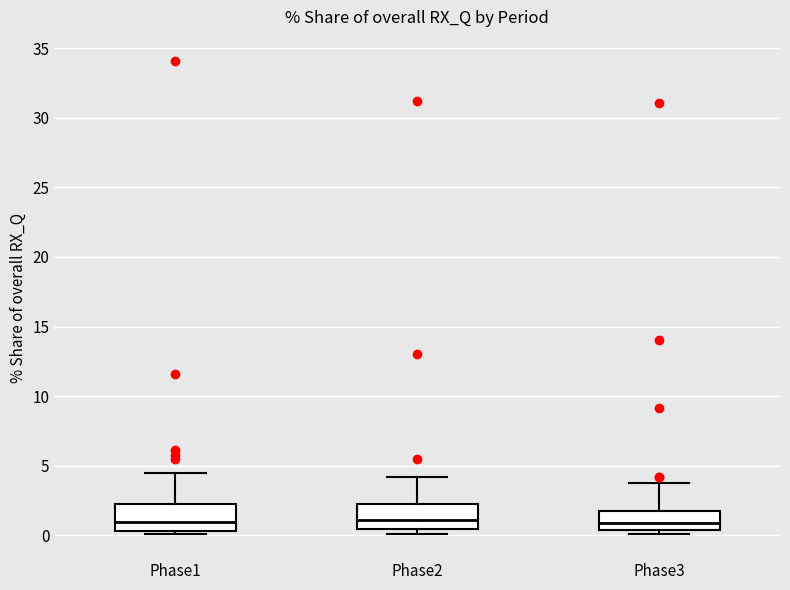

Reading left to right, read every box against the y-axis: the position of its median line, the range the box covers, and the ends of its whiskers. The values are not printed on the chart, so give them approximately, as read against the axis.

Phase1: median 1.0, box 0.5 to 2.0, whiskers 0.0 to 4.5
Phase2: median 1.0, box 0.5 to 2.0, whiskers 0.0 to 4.0
Phase3: median 1.0, box 0.5 to 1.5, whiskers 0.0 to 4.0